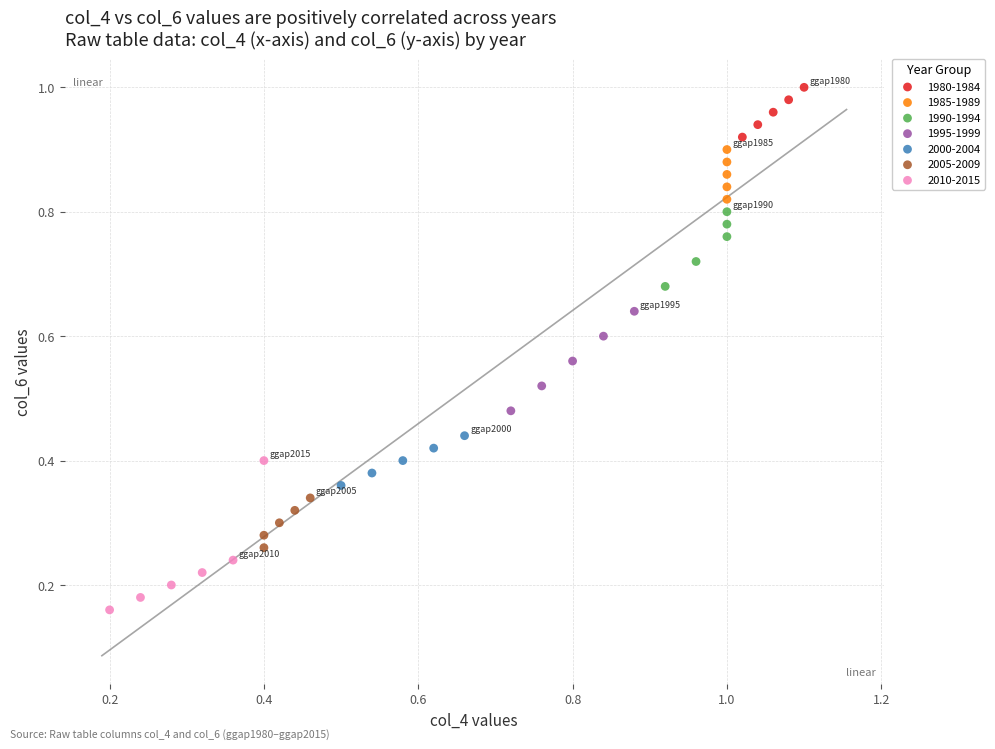

Which series has the largest Y range (max minus min)?

2010-2015